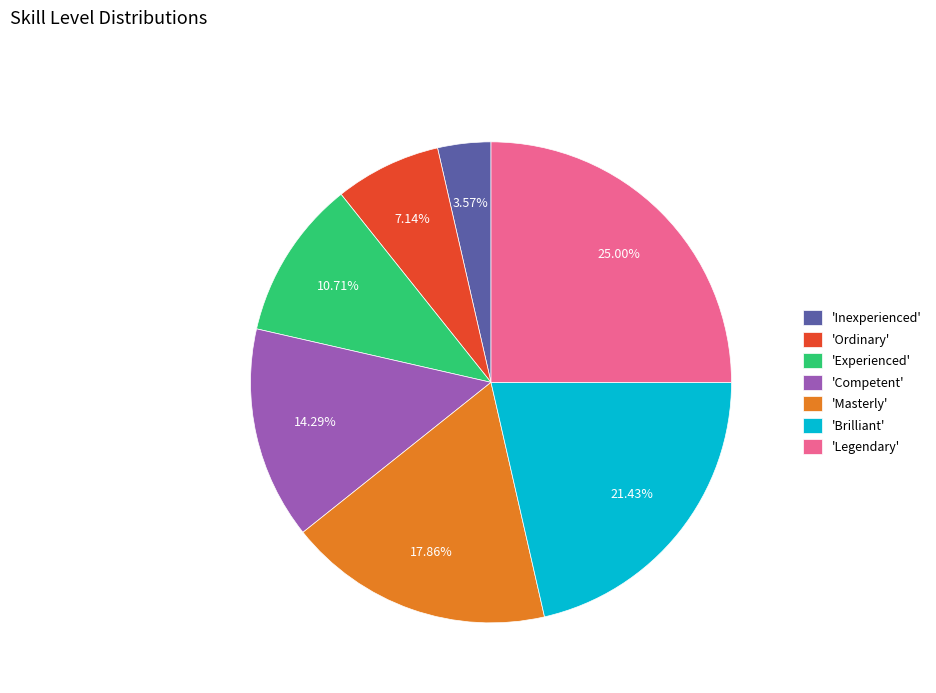

Does any single category account for the majority?

No